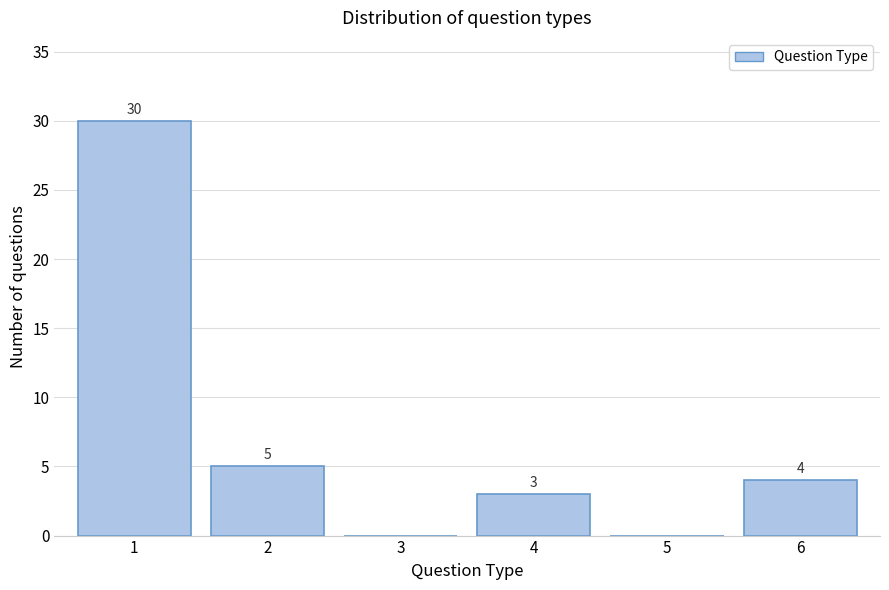

Reading left to right, extract all data points from this chart.

1=30	2=5	3=0	4=3	5=0	6=4